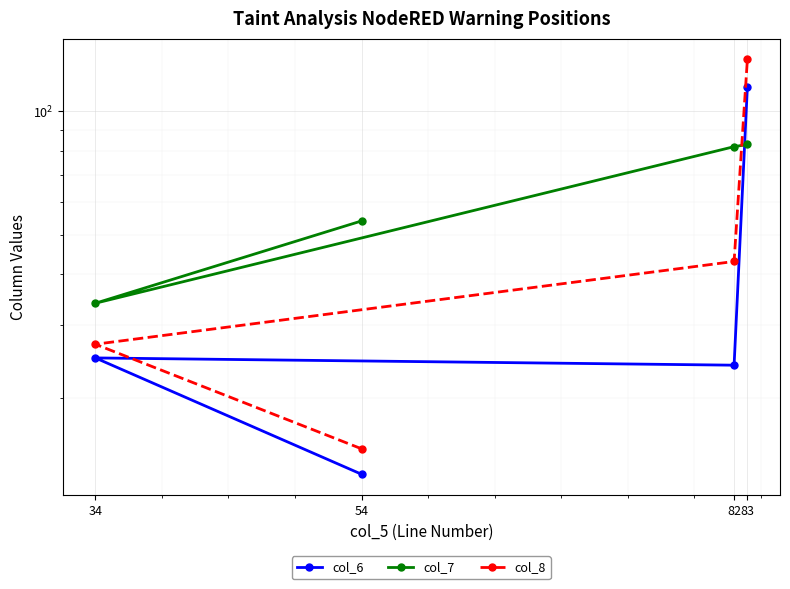

Where does the col_8 series first go above 43?

83